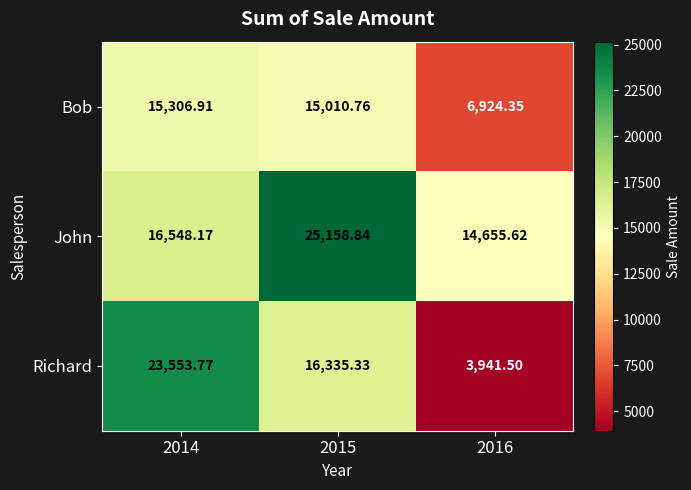

Count the number of data series in this chart.

3